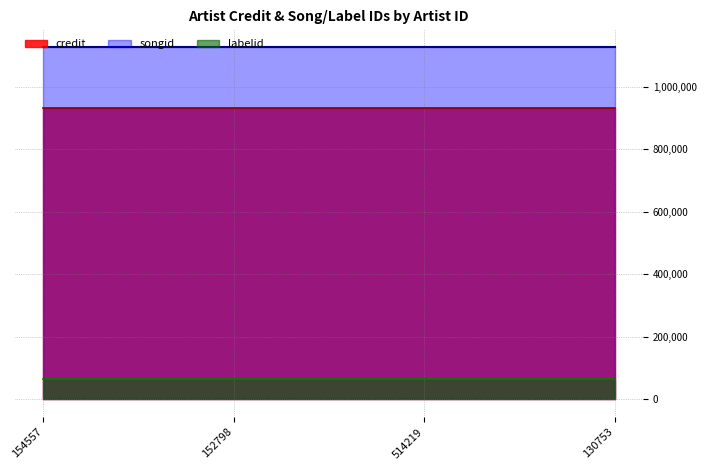

At how many categories does at least one series exceed 395615?

4